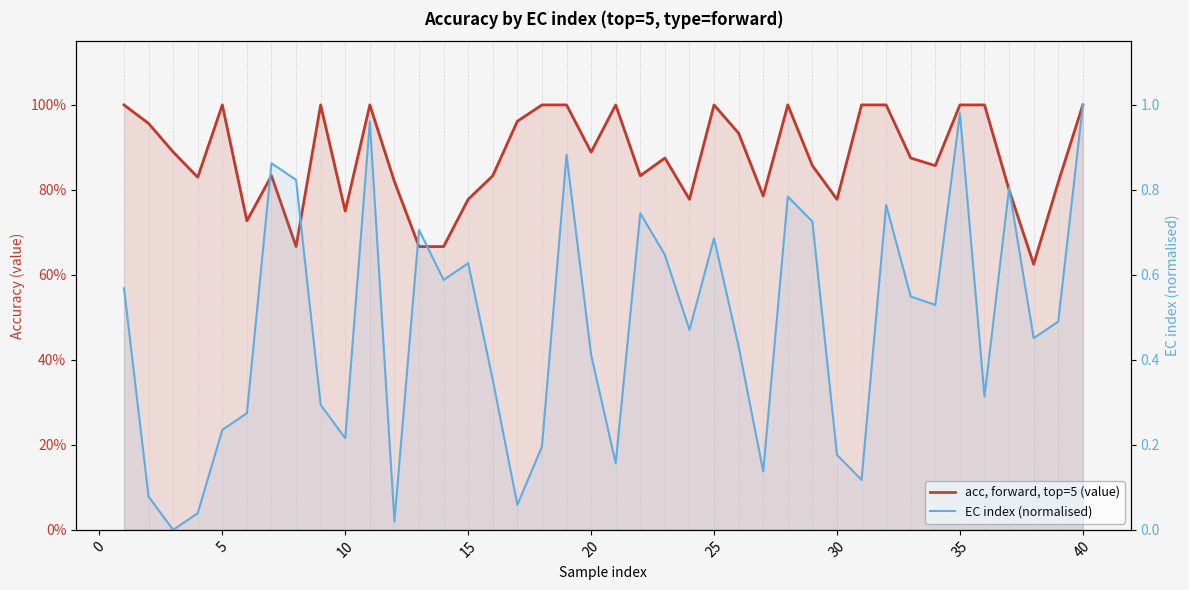

How many series are shown in this chart?

2